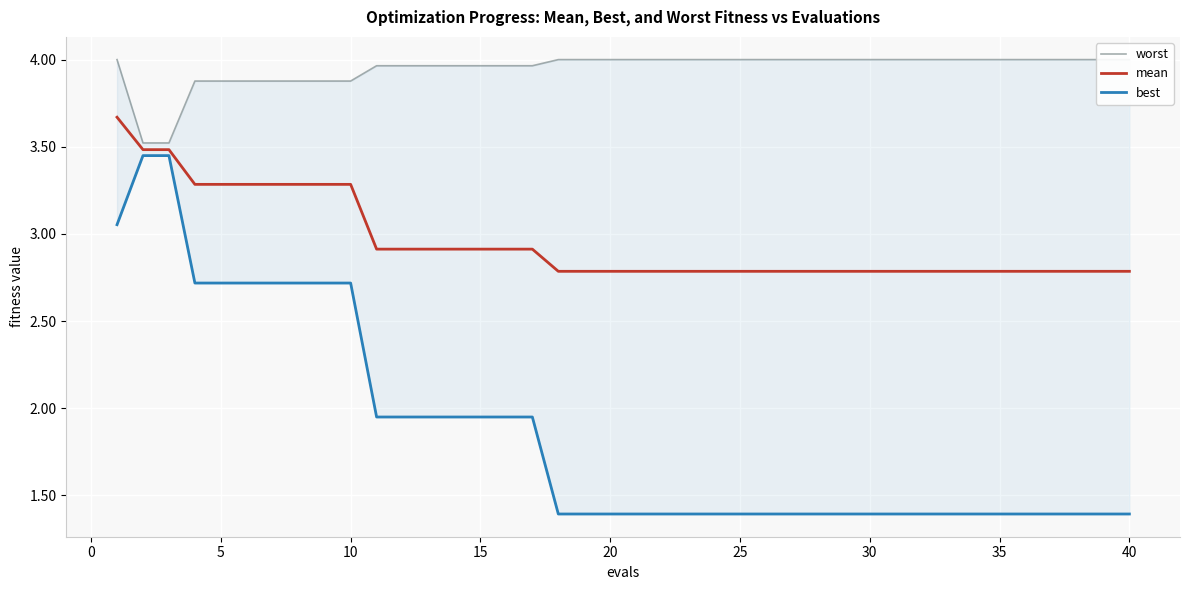

True or false: mean has a value of 1.4 at 15.

False